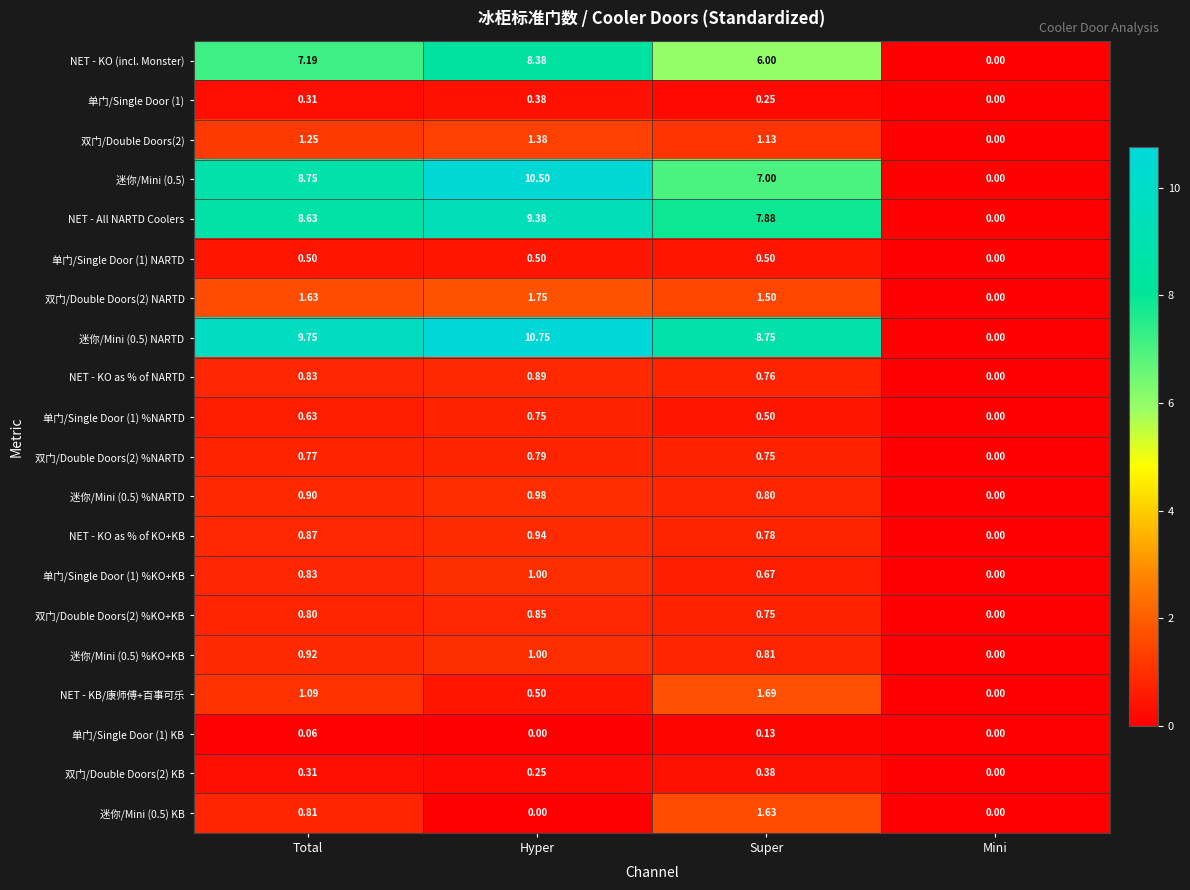

Which series has the largest range (max minus min)?

迷你/Mini (0.5) NARTD